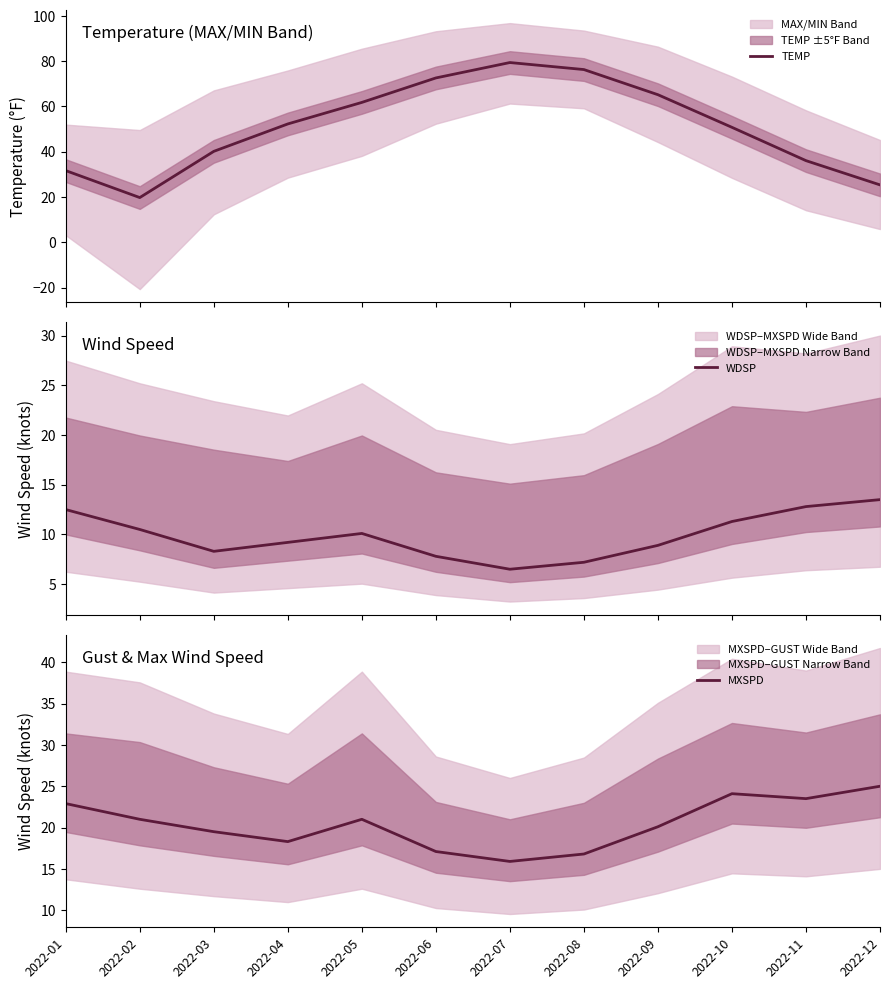

True or false: MXSPD and WDSP intersect in this chart.

False